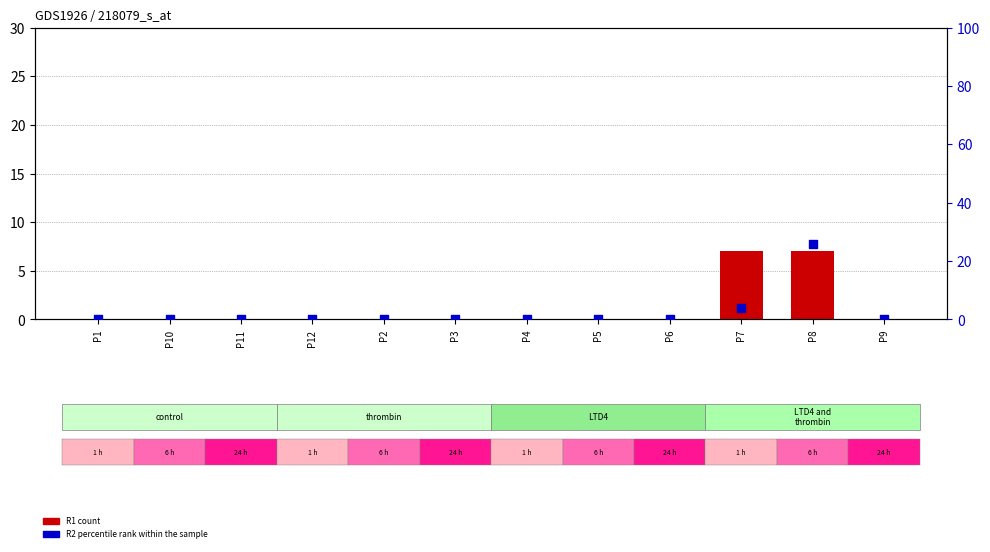

Which series contains the lowest Y value?

R1 count